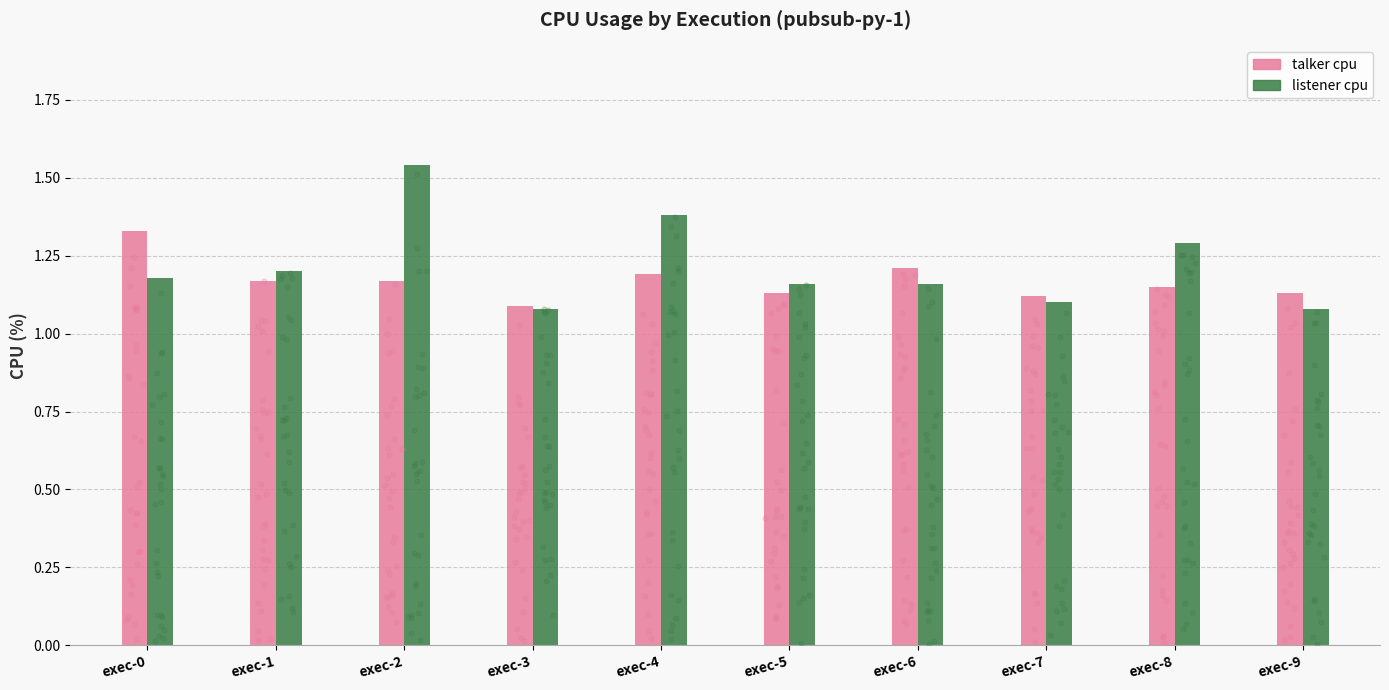

Which series has the largest total across all categories?

listener cpu